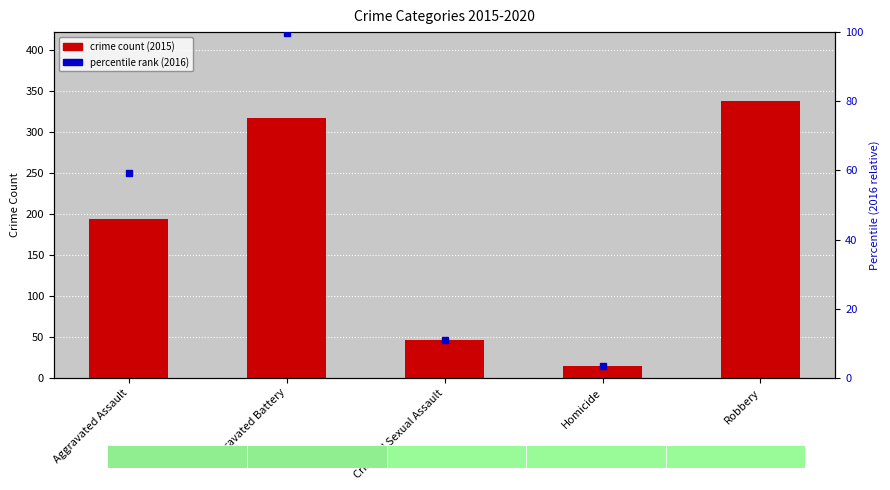

What is the label of the 3rd bar from the right?

Criminal Sexual Assault